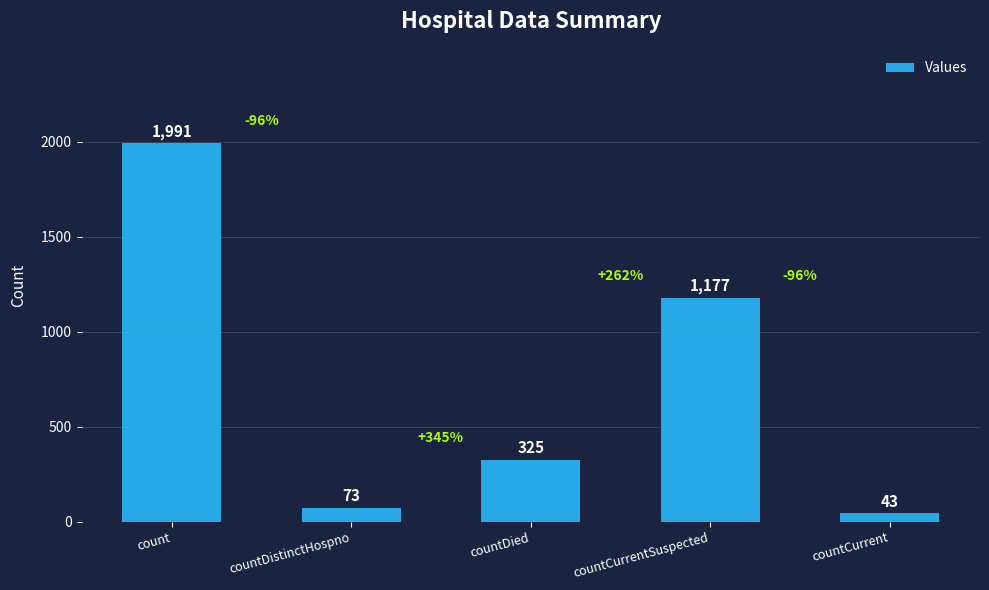

Which category has the highest value across all series?

count